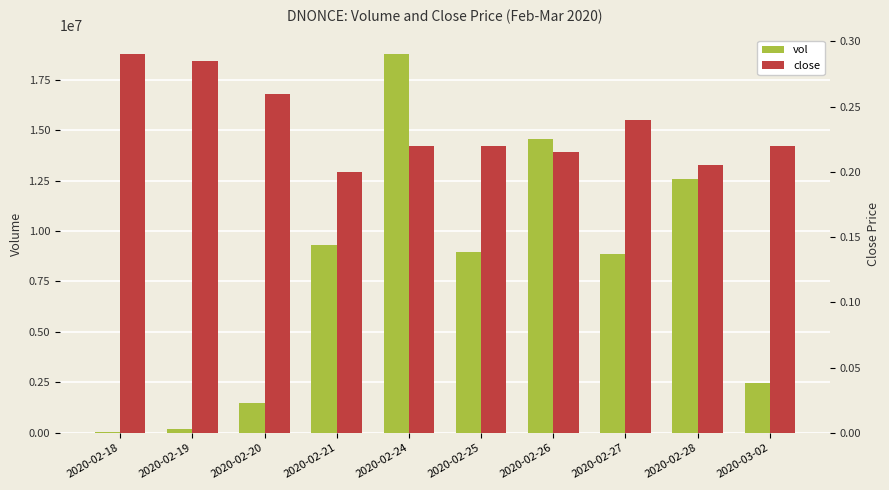

Is it true that vol equals 68000.0 at 2020-02-18?

True